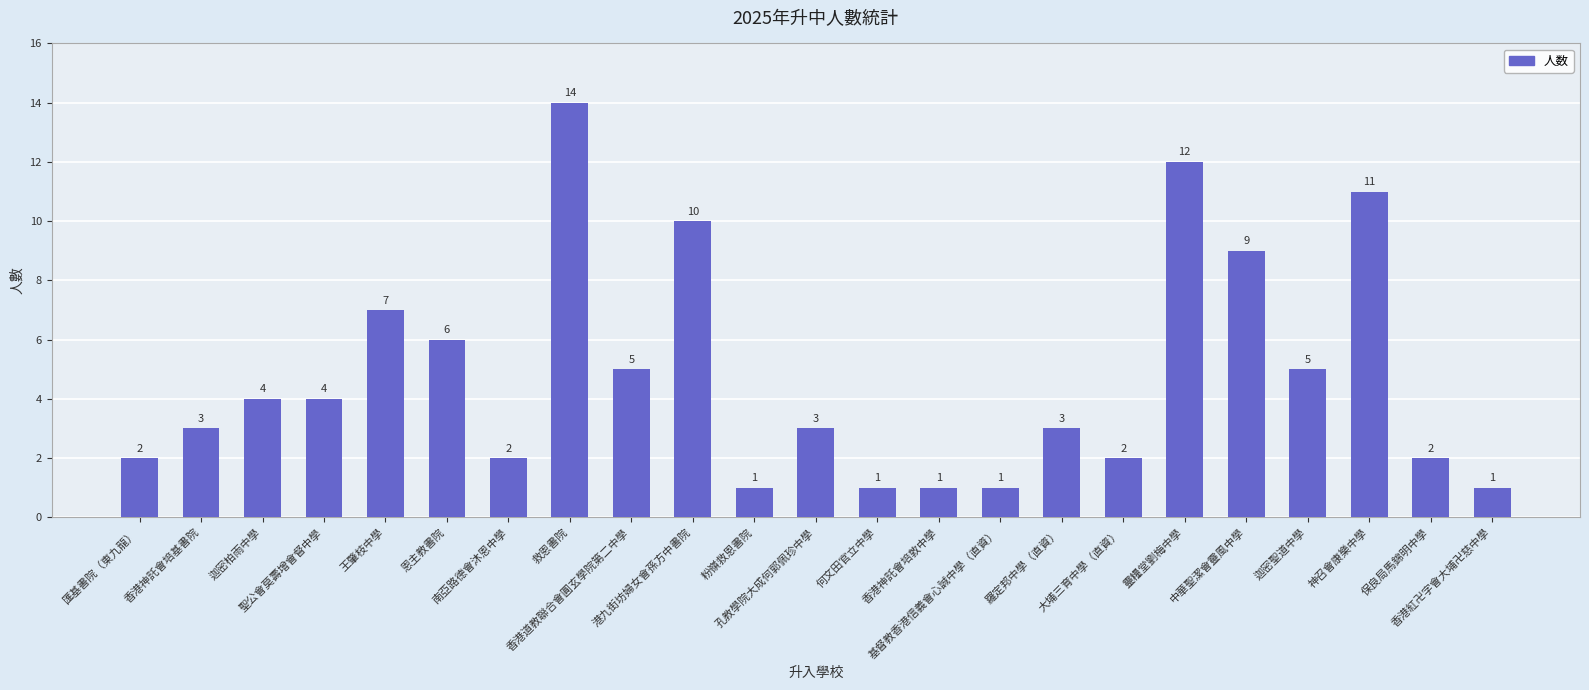

How many bars are there in total?

23